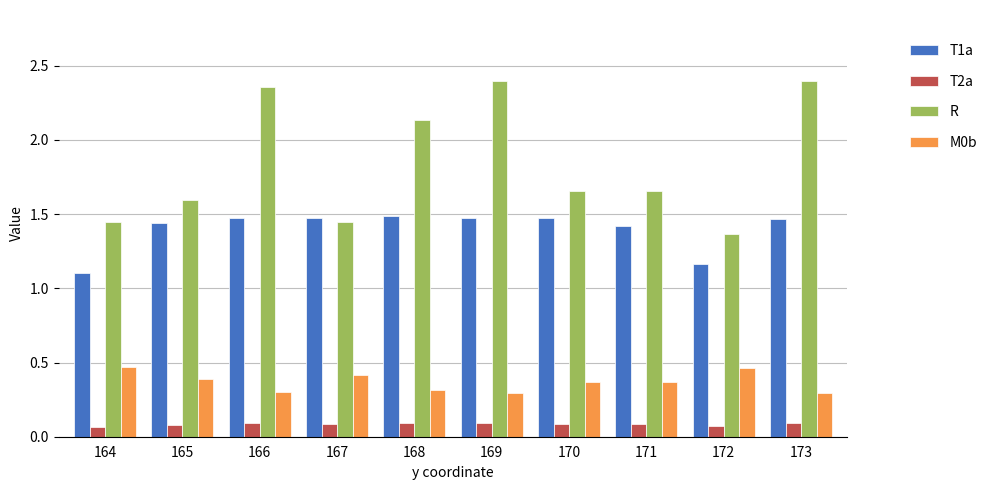

The R series shows 3.8 at 168. True or false?

False